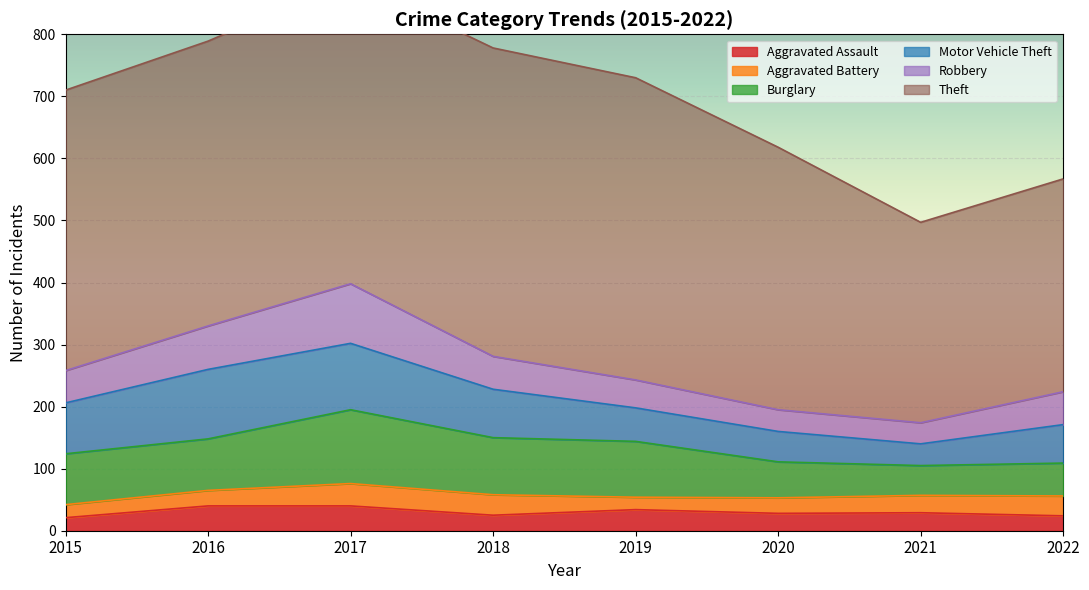

What is the average value of the Motor Vehicle Theft series?

72